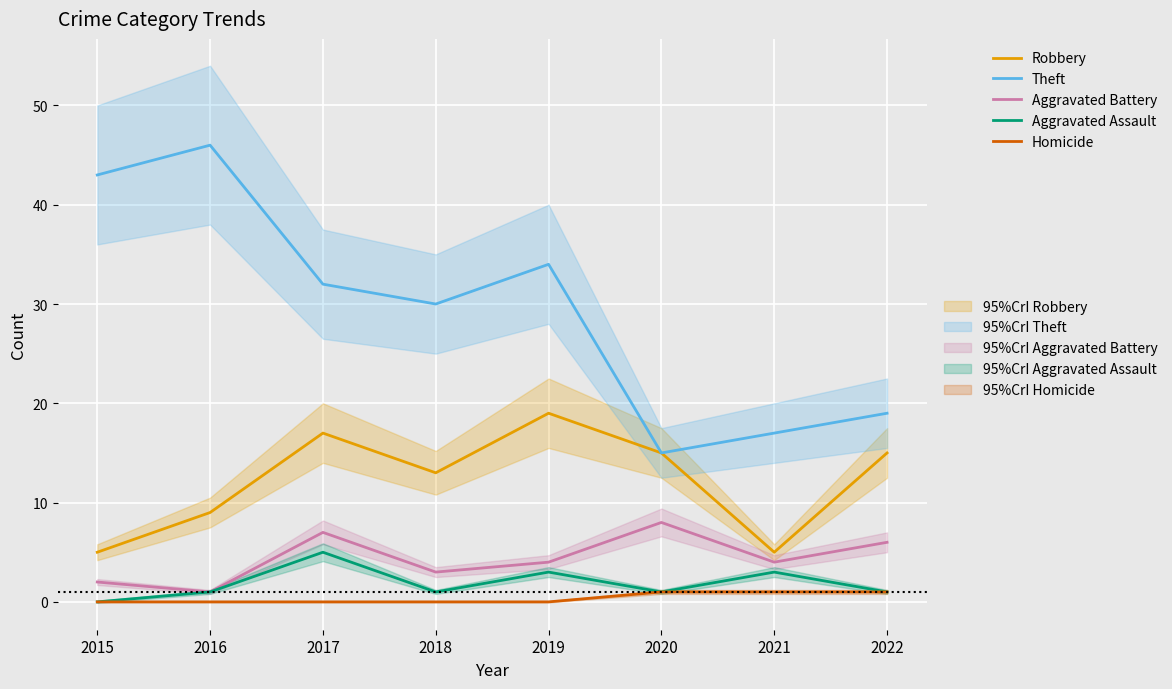

Between 2018 and 2019, which series saw the biggest shift?

Robbery